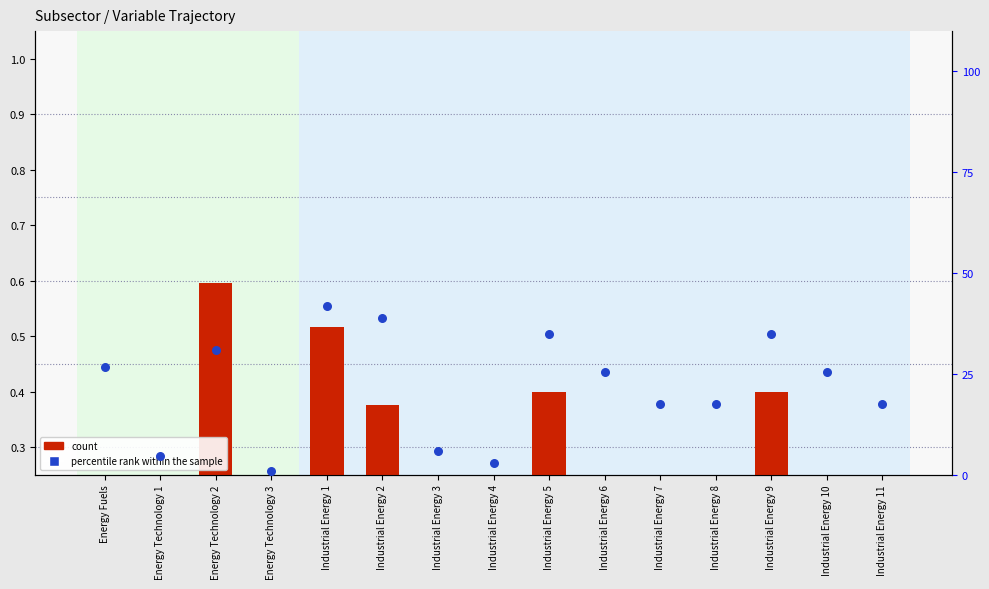

At which category is the sum across all series the highest?

Industrial Energy 1